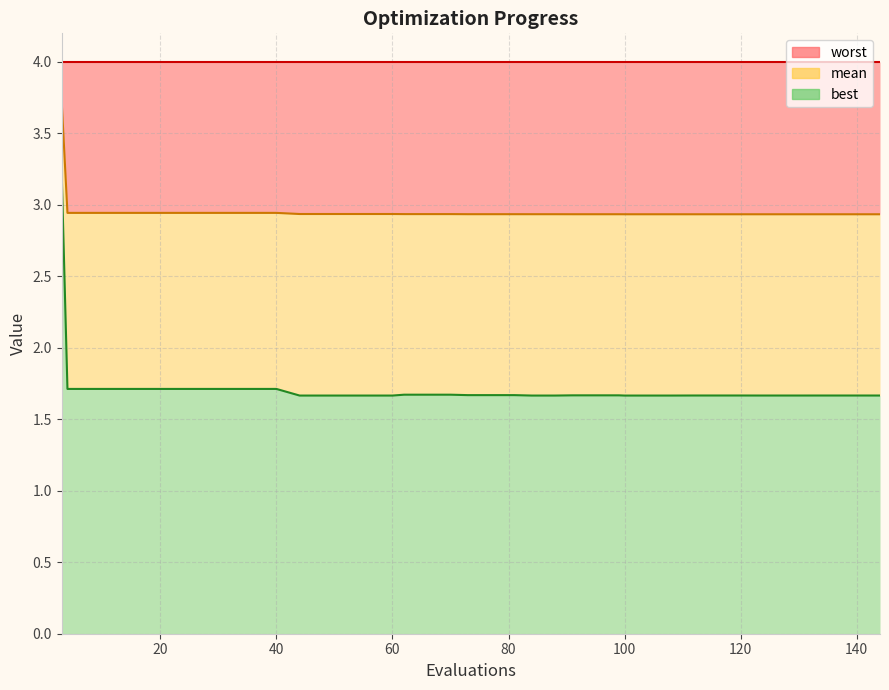

What is the lowest value of the best series?

1.7